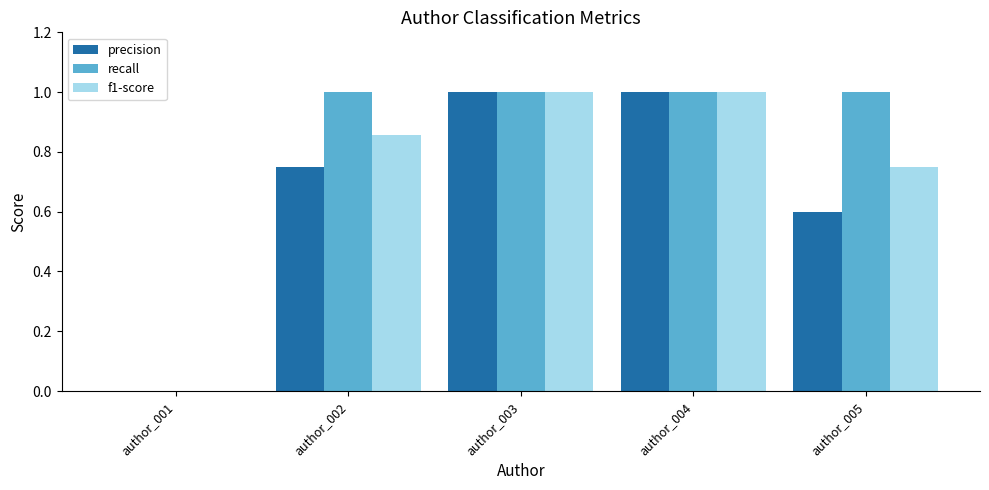

What is the sum of all f1-score values?

3.6